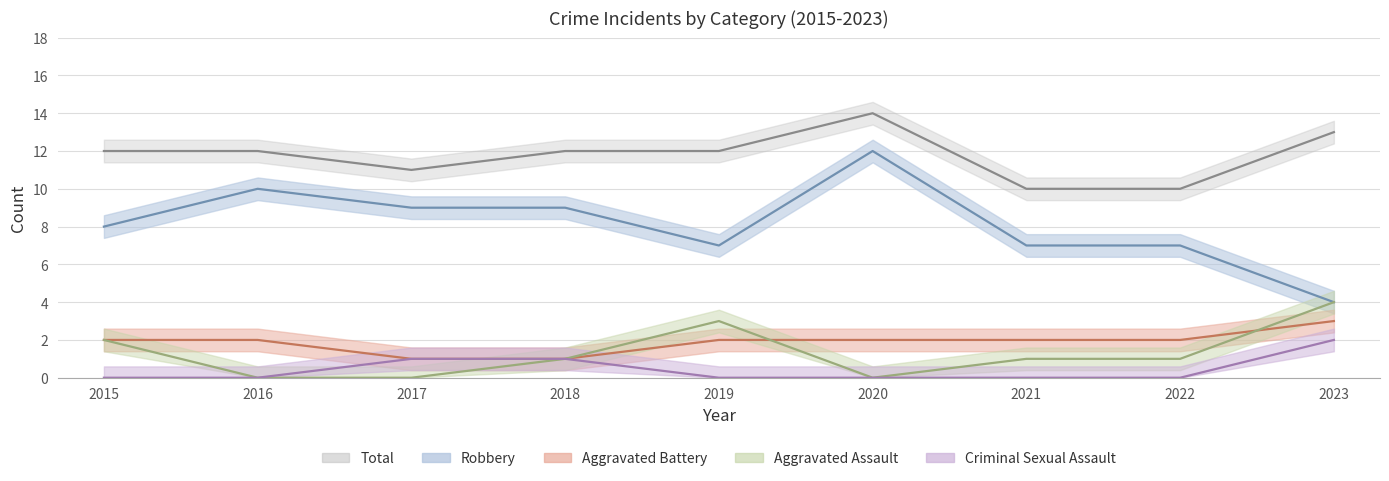

True or false: Criminal Sexual Assault and Total cross at least once.

False